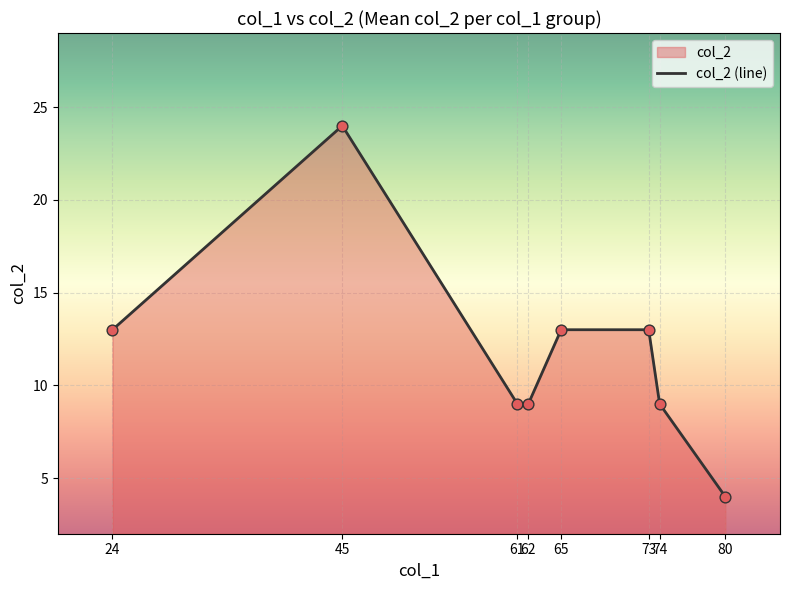

Approximately how many times larger is the value at 73 compared to 65?

1.0